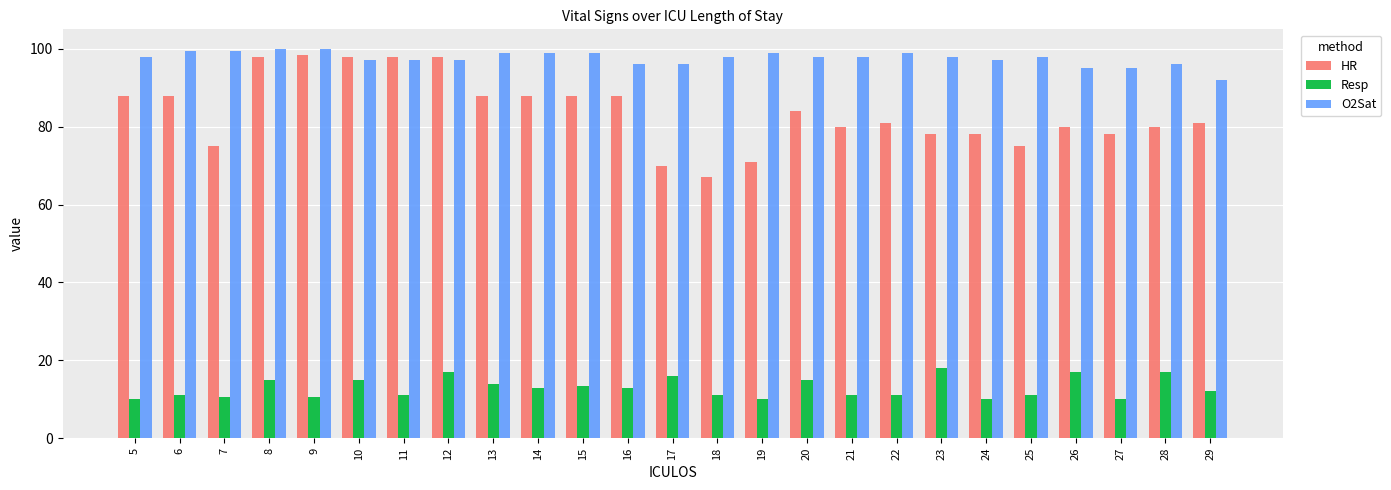

What is the sum of all HR values?

2096.5